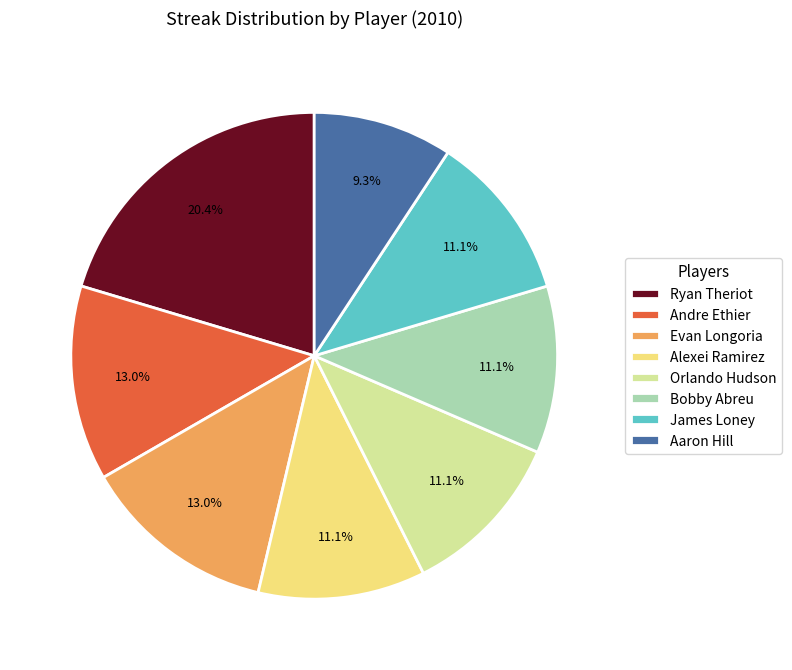

Which category has the smallest portion of the pie?

Aaron Hill